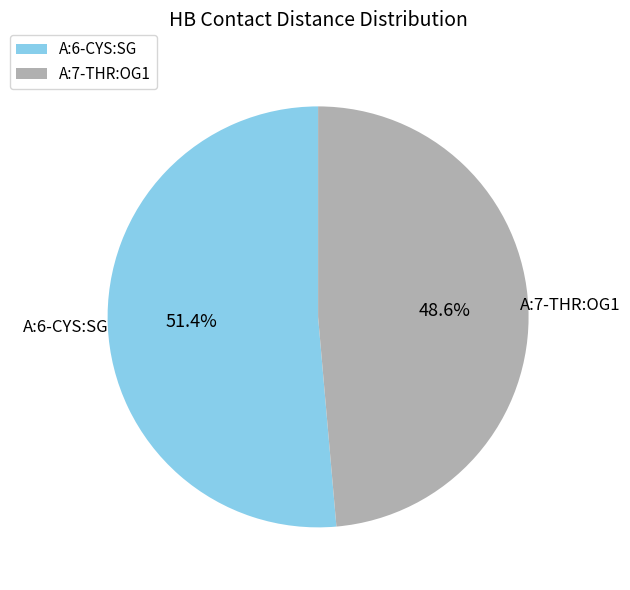

To the nearest percent, what is the average slice percentage?

50%